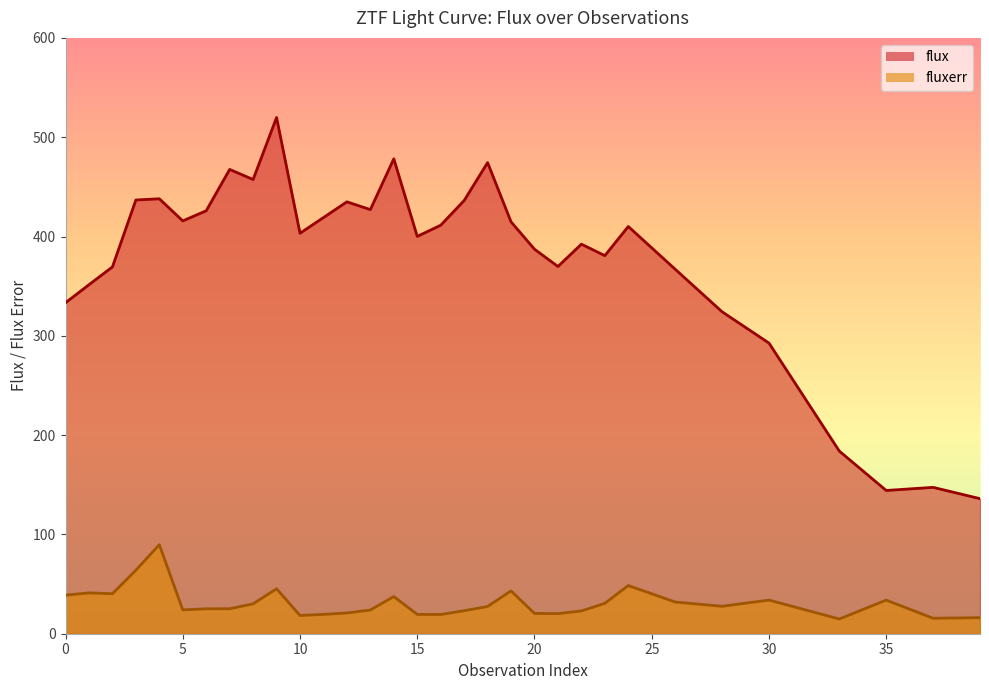

Which series has the largest total across all categories?

flux